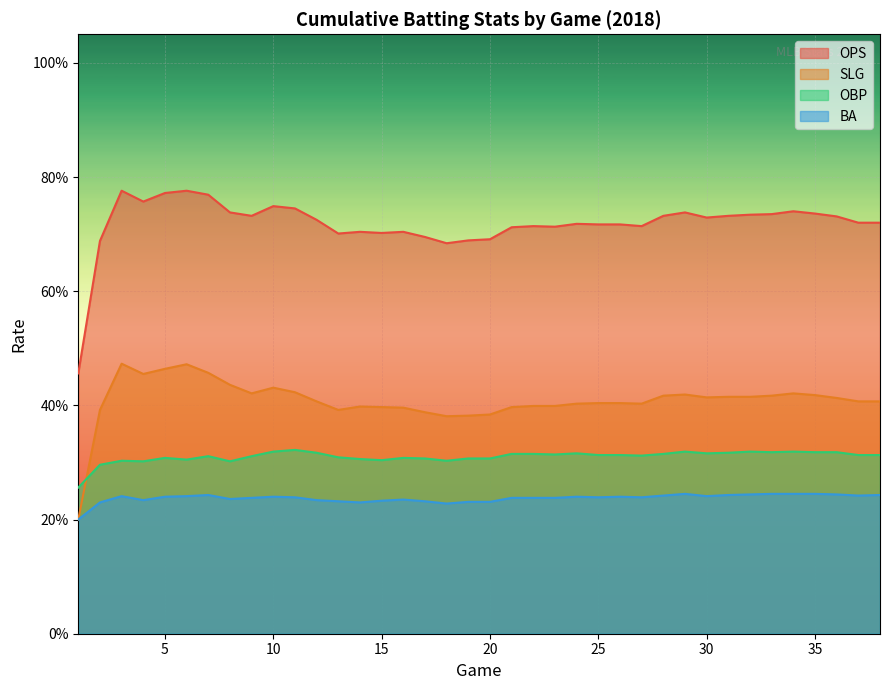

Reading right to left, what are all the values shown in this chart?

OPS: 0.7	0.7	0.7	0.7	0.7	0.7	0.7	0.7	0.7	0.7	0.7	0.7	0.7	0.7	0.7	0.7	0.7	0.7	0.7	0.7	0.7	0.7	0.7	0.7	0.7	0.7	0.7	0.7	0.7	0.7	0.7	0.8	0.8	0.8	0.8	0.8	0.7	0.5
SLG: 0.4	0.4	0.4	0.4	0.4	0.4	0.4	0.4	0.4	0.4	0.4	0.4	0.4	0.4	0.4	0.4	0.4	0.4	0.4	0.4	0.4	0.4	0.4	0.4	0.4	0.4	0.4	0.4	0.4	0.4	0.4	0.5	0.5	0.5	0.5	0.5	0.4	0.2
OBP: 0.3	0.3	0.3	0.3	0.3	0.3	0.3	0.3	0.3	0.3	0.3	0.3	0.3	0.3	0.3	0.3	0.3	0.3	0.3	0.3	0.3	0.3	0.3	0.3	0.3	0.3	0.3	0.3	0.3	0.3	0.3	0.3	0.3	0.3	0.3	0.3	0.3	0.3
BA: 0.2	0.2	0.2	0.2	0.2	0.2	0.2	0.2	0.2	0.2	0.2	0.2	0.2	0.2	0.2	0.2	0.2	0.2	0.2	0.2	0.2	0.2	0.2	0.2	0.2	0.2	0.2	0.2	0.2	0.2	0.2	0.2	0.2	0.2	0.2	0.2	0.2	0.2